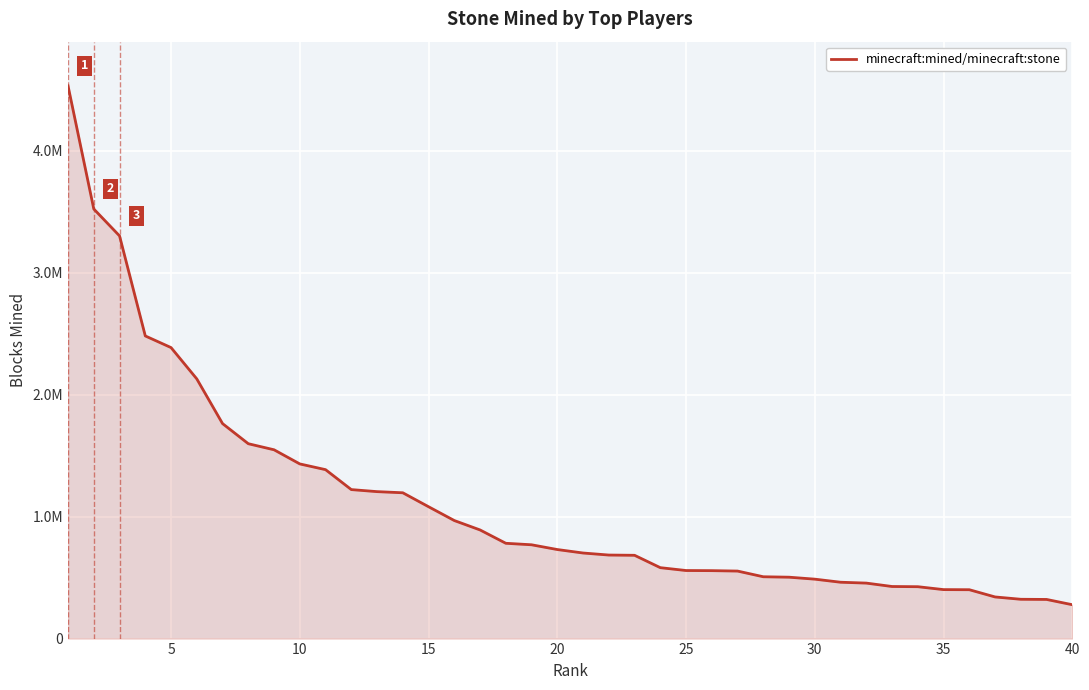

What is the minimum value shown in the chart?

277751